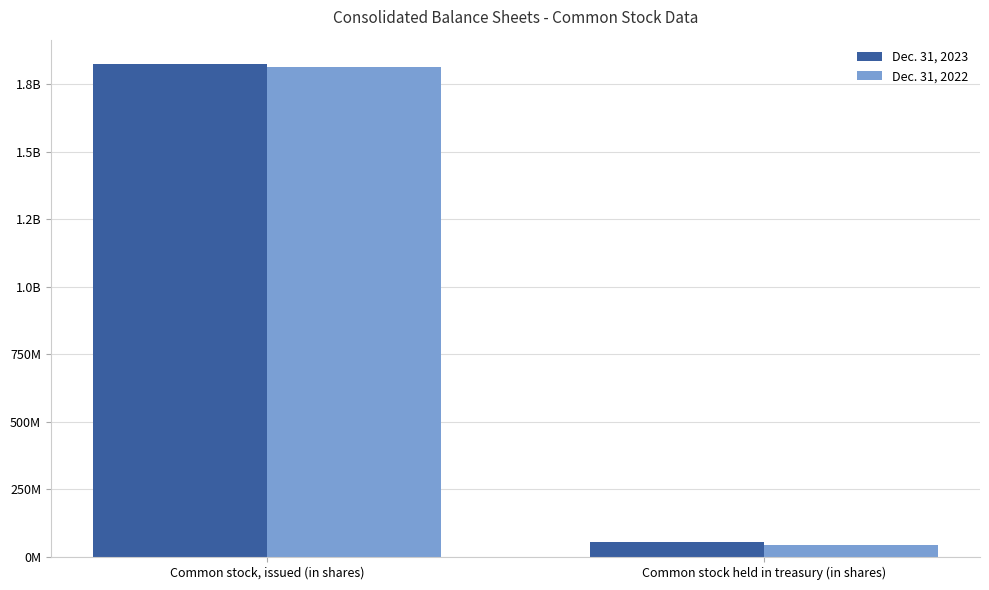

What are all the series names shown in the legend?

Dec. 31, 2023, Dec. 31, 2022